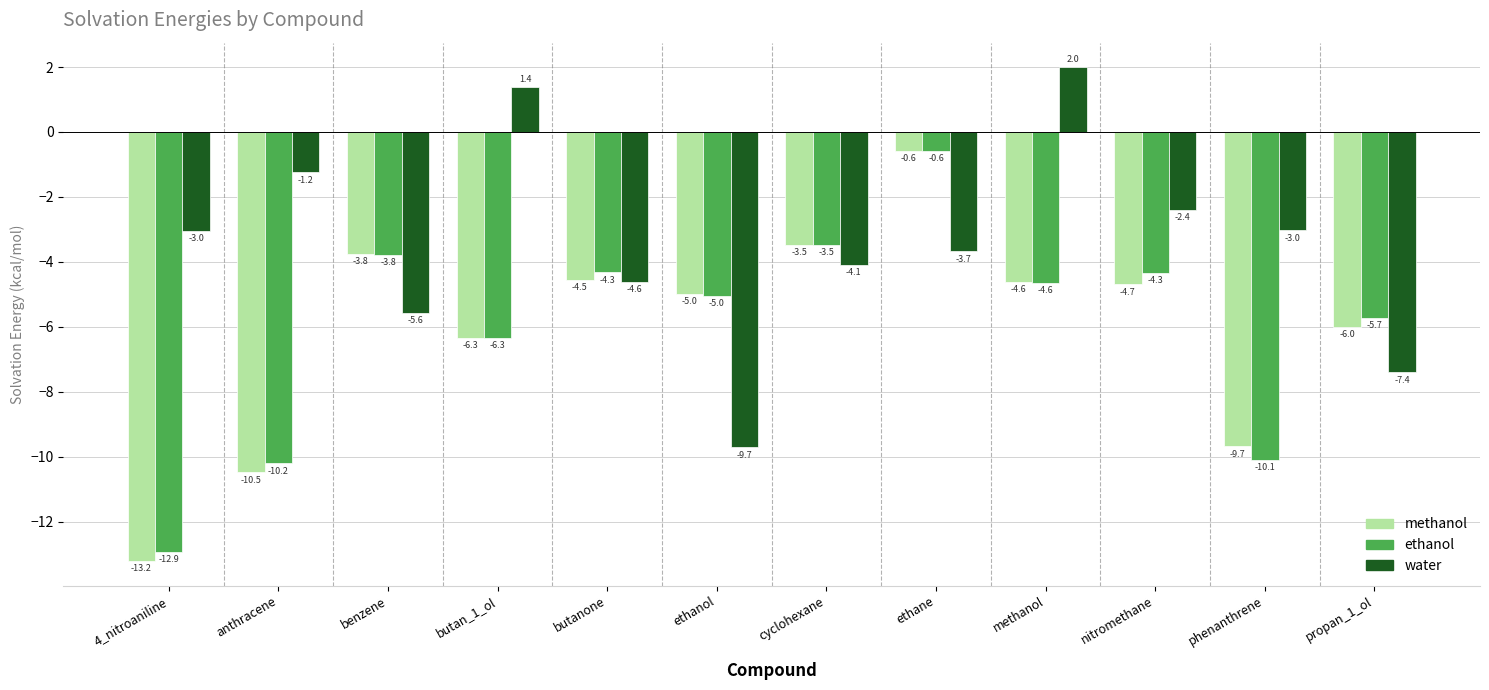

Which series has the widest spread of values?

methanol